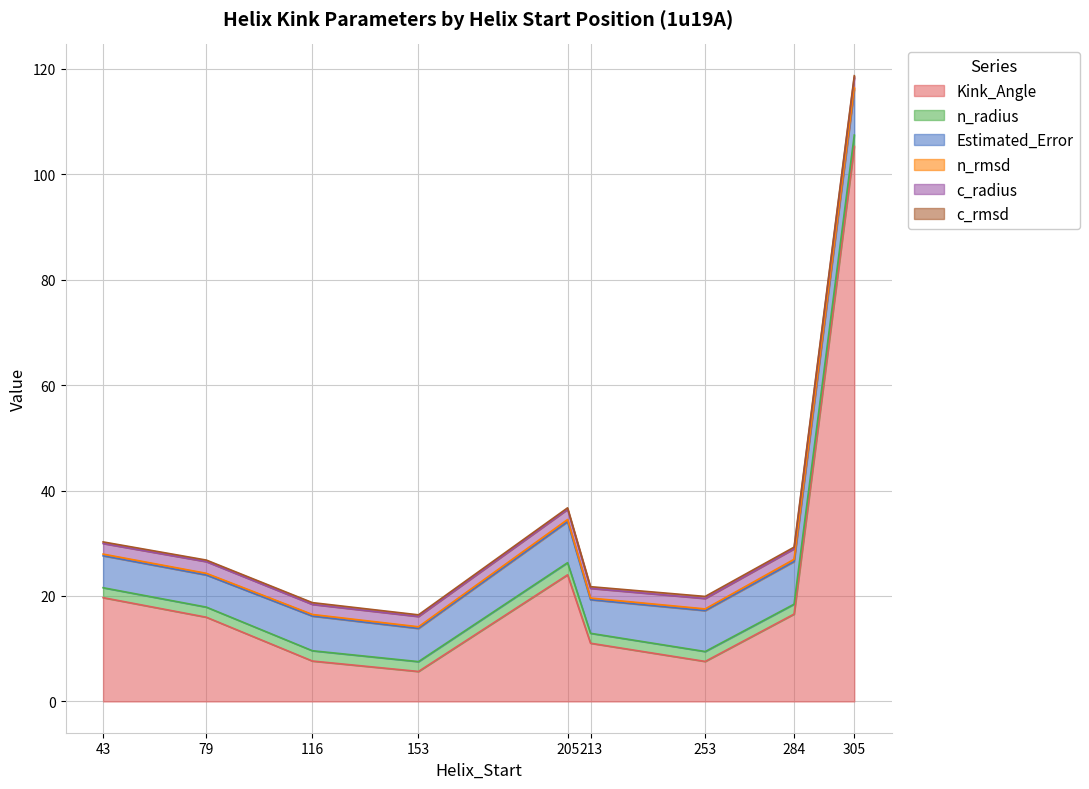

What is the difference between the Estimated_Error values at 153 and 79?

0.2